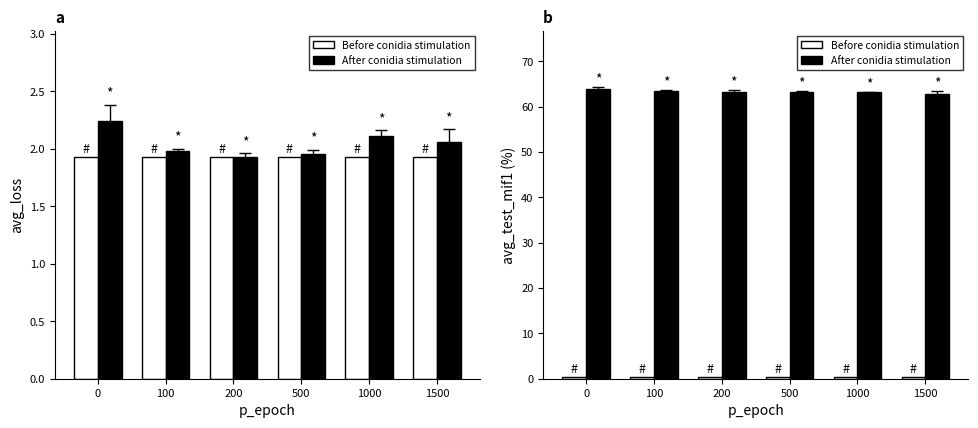

Is the value of Before conidia stimulation at 1500 greater than the value of After conidia stimulation at 100?

No